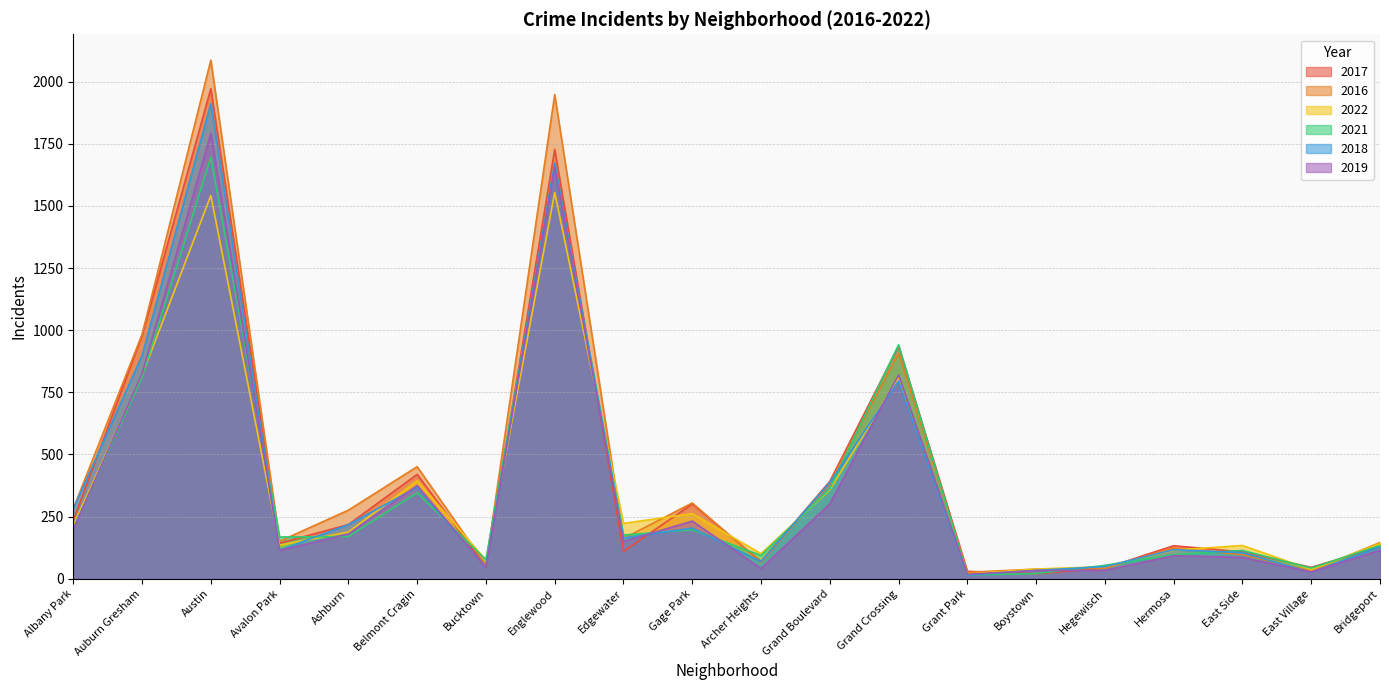

How many lines are shown in the chart?

6